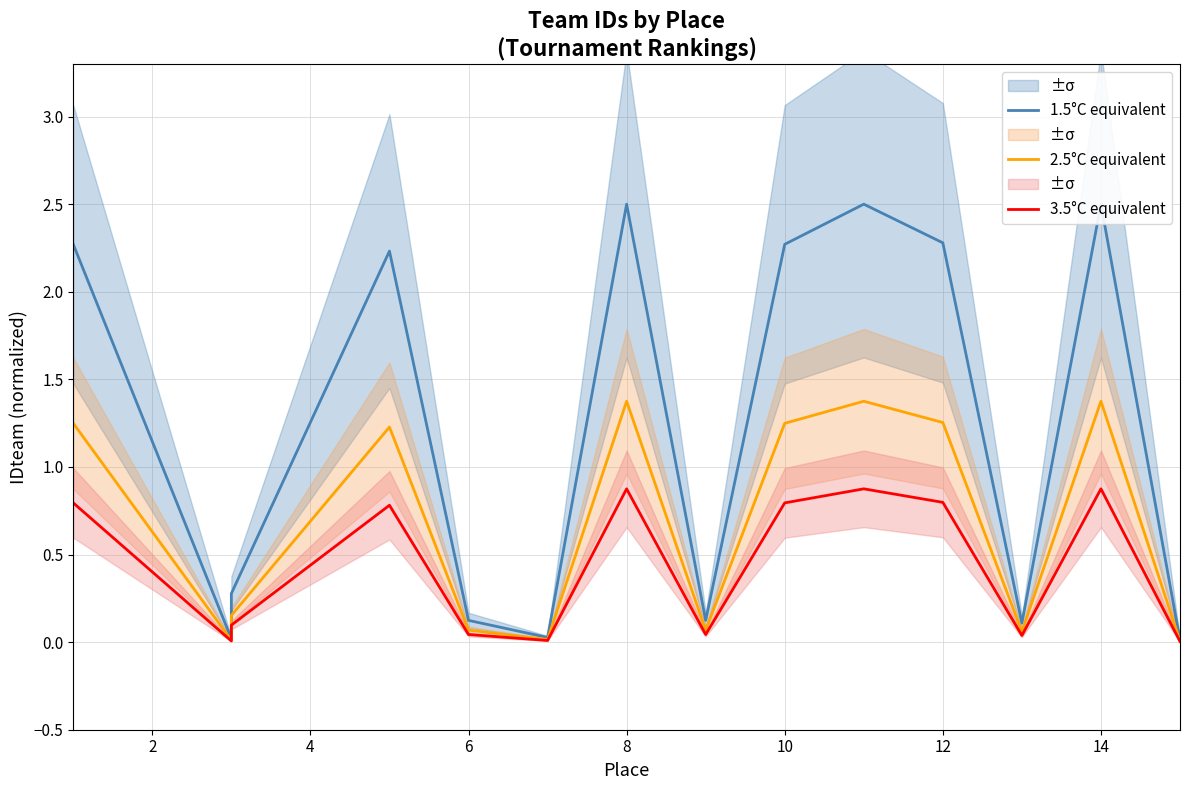

What is the spread (max minus min) of values at 8?

1.5